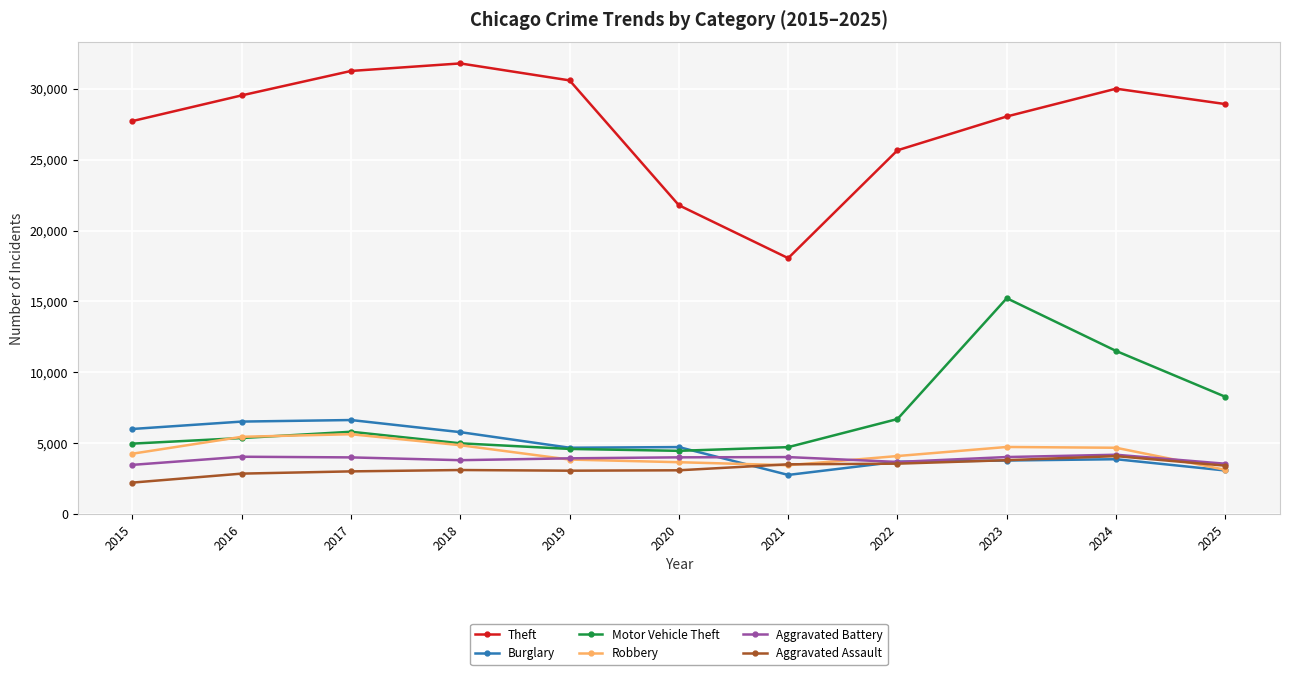

At how many categories does at least one series exceed 7044?

11